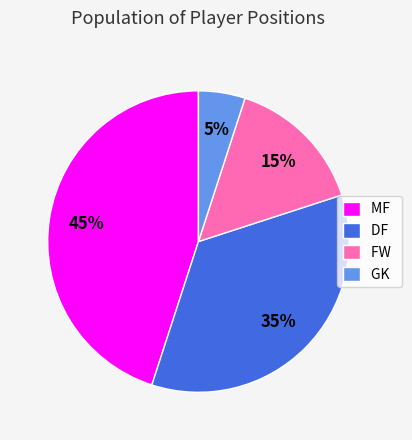

To the nearest percent, what portion does FW represent?

15%